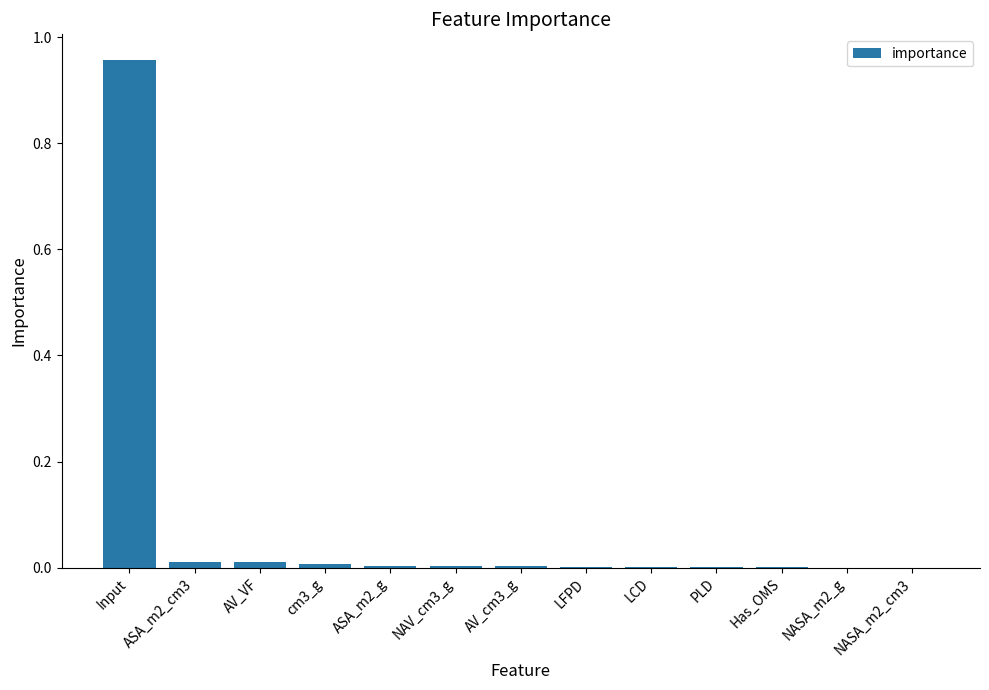

Which category has the highest value across all series?

Input